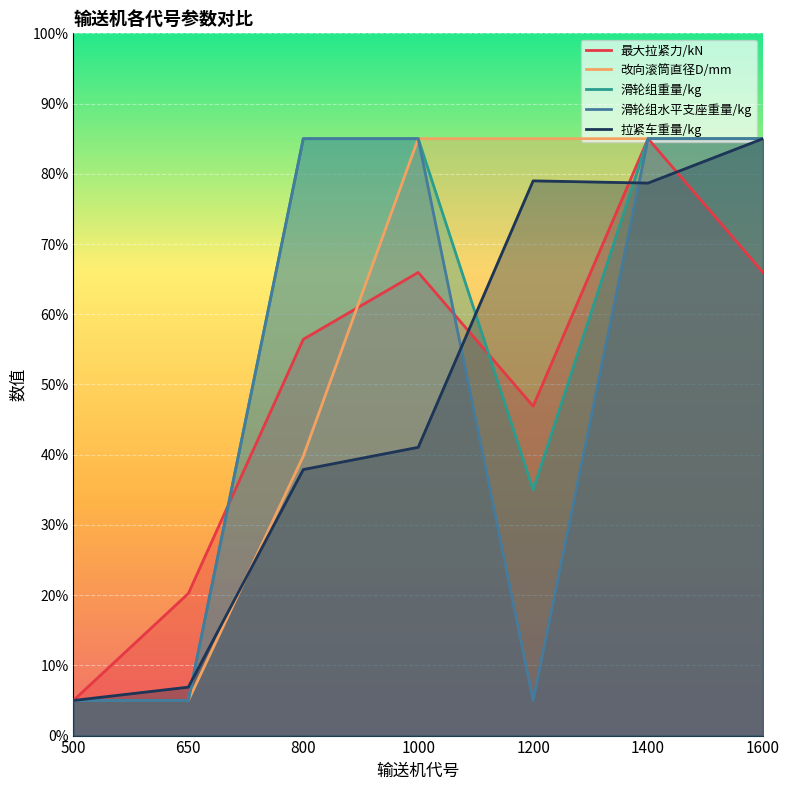

True or false: 改向滚筒直径D/mm and 最大拉紧力/kN intersect in this chart.

True